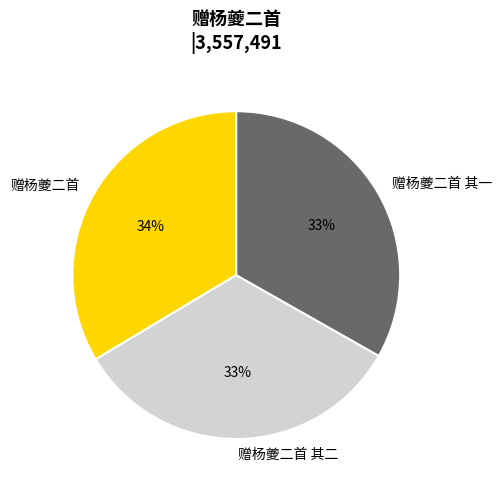

Approximately how many times larger is the value at 赠杨夔二首 其二 compared to 赠杨夔二首?

1.0